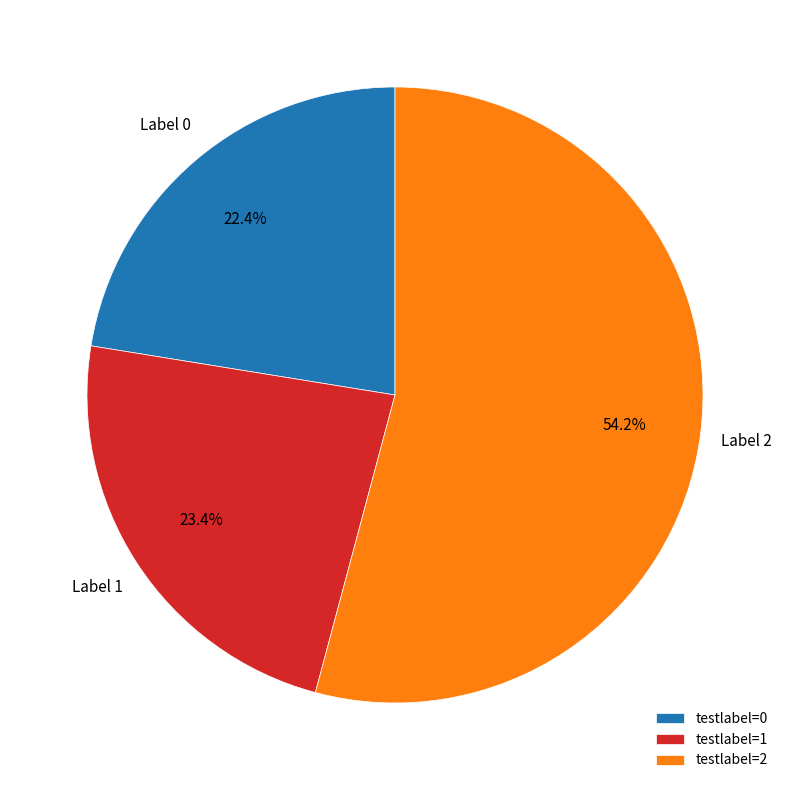

Between testlabel=0 and testlabel=2, which is larger?

testlabel=2